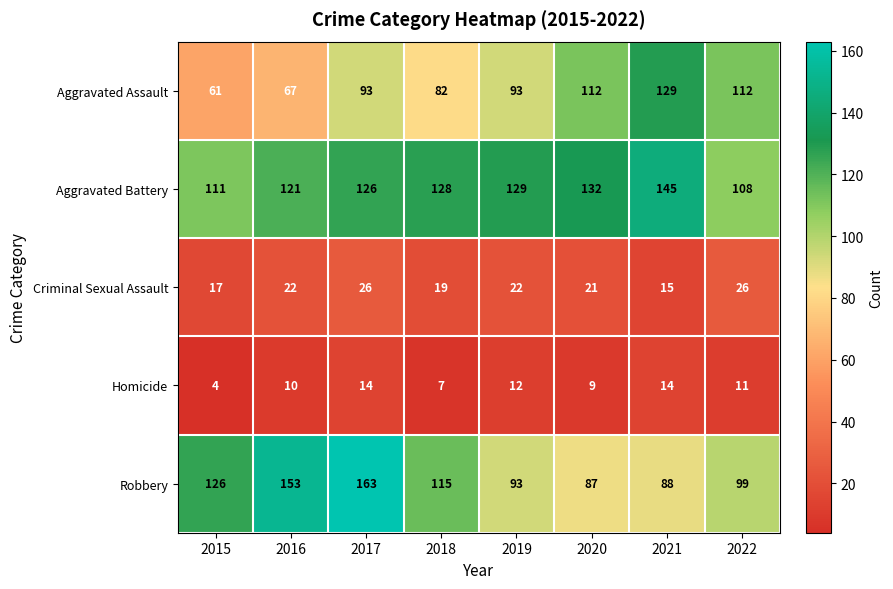

Which category has the highest value in the Aggravated Assault series?

2021